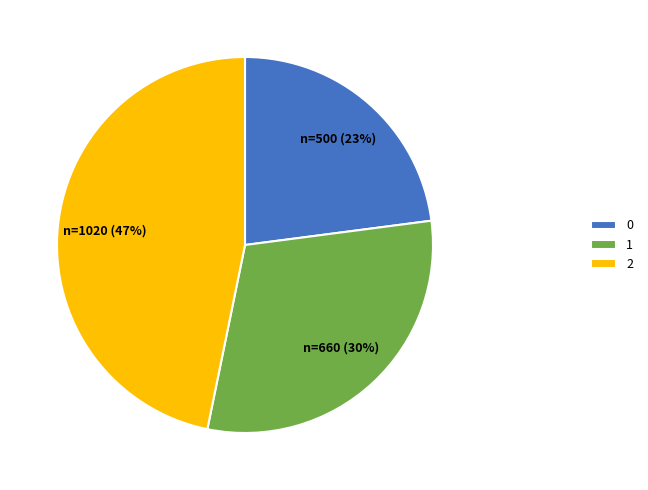

What percentage is the 1 slice, to the nearest percent?

30%